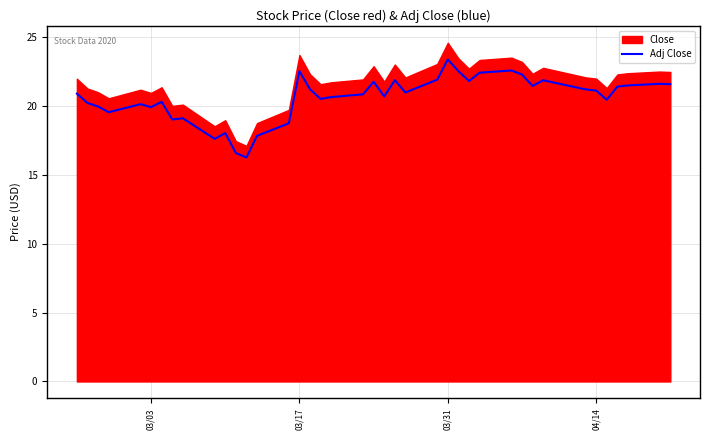

What is the minimum value for Adj Close?

16.3